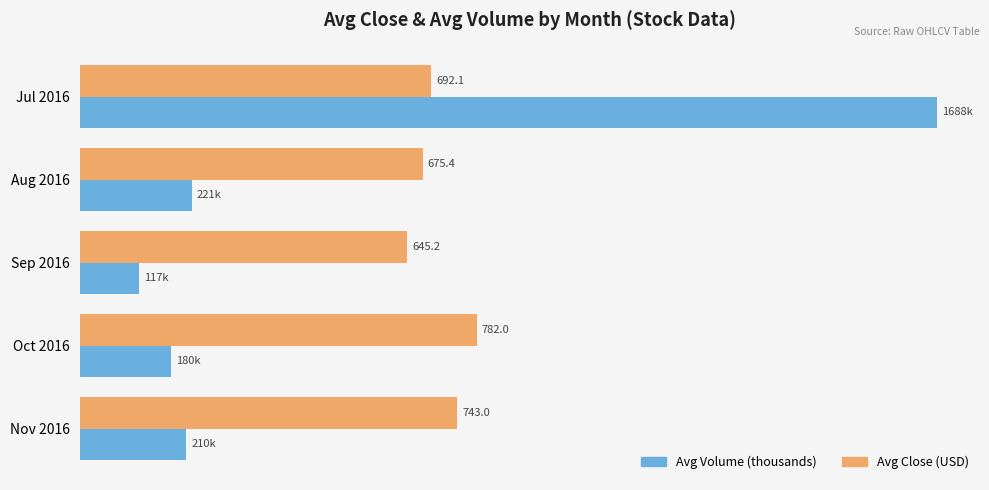

List the labels in order of Avg Close (USD) value, largest first.

Oct 2016, Nov 2016, Jul 2016, Aug 2016, Sep 2016